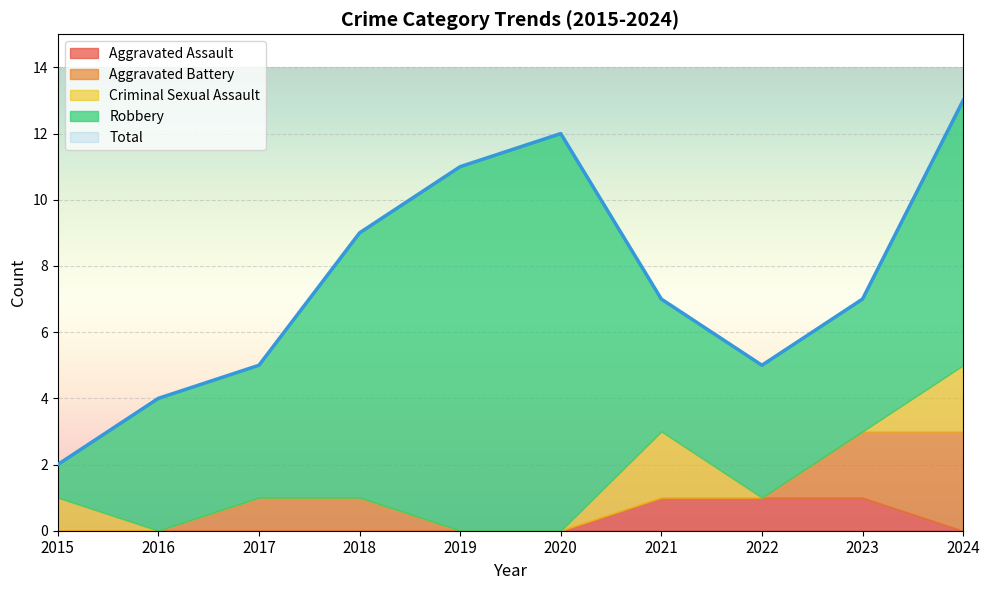

Is it true that Total equals 2 at 2015?

True